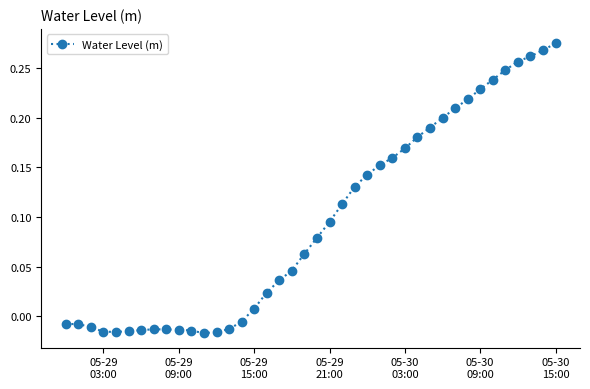

Is this an area chart (filled region under the line)?

No